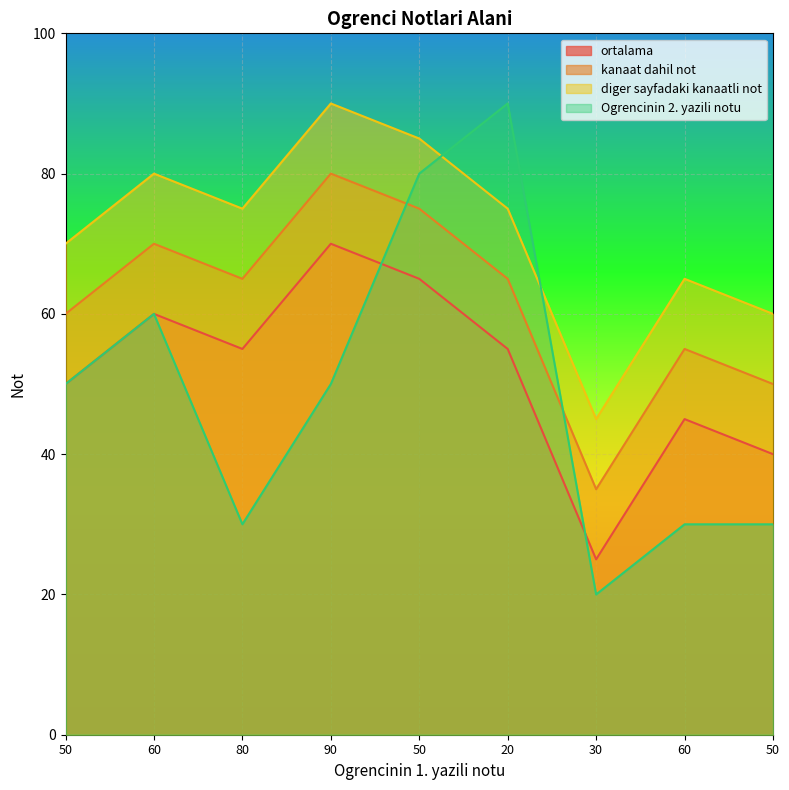

What is the label of the 1st point from the right?

50